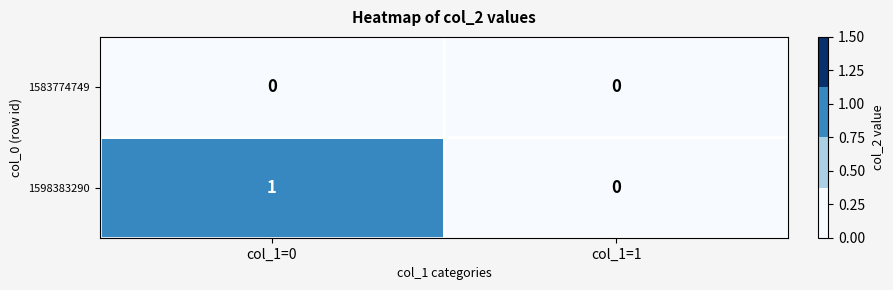

Which category has the highest value across all series?

col_1=0